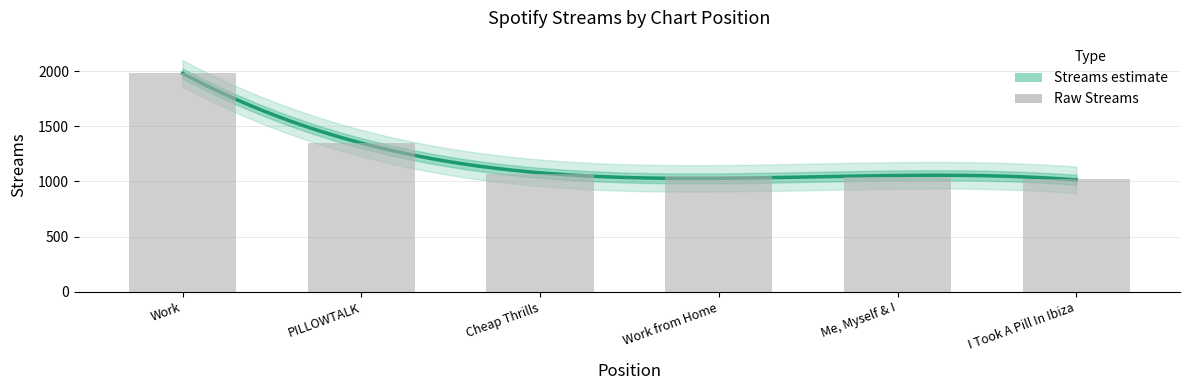

The value at Cheap Thrills is 1071. True or false?

True